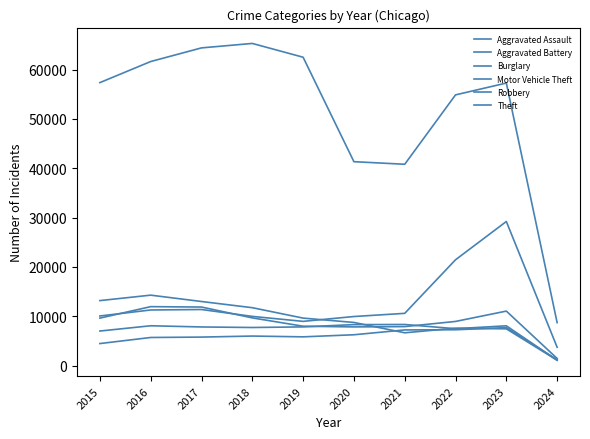

At which label is Motor Vehicle Theft closest to 16472?

2022